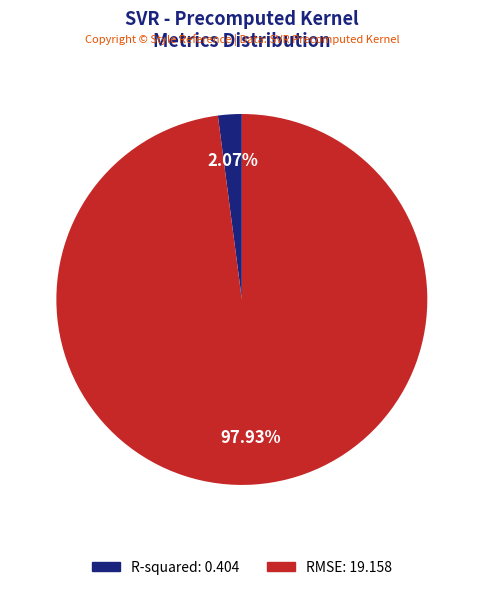

What percentage is the R-squared slice, to the nearest percent?

2%